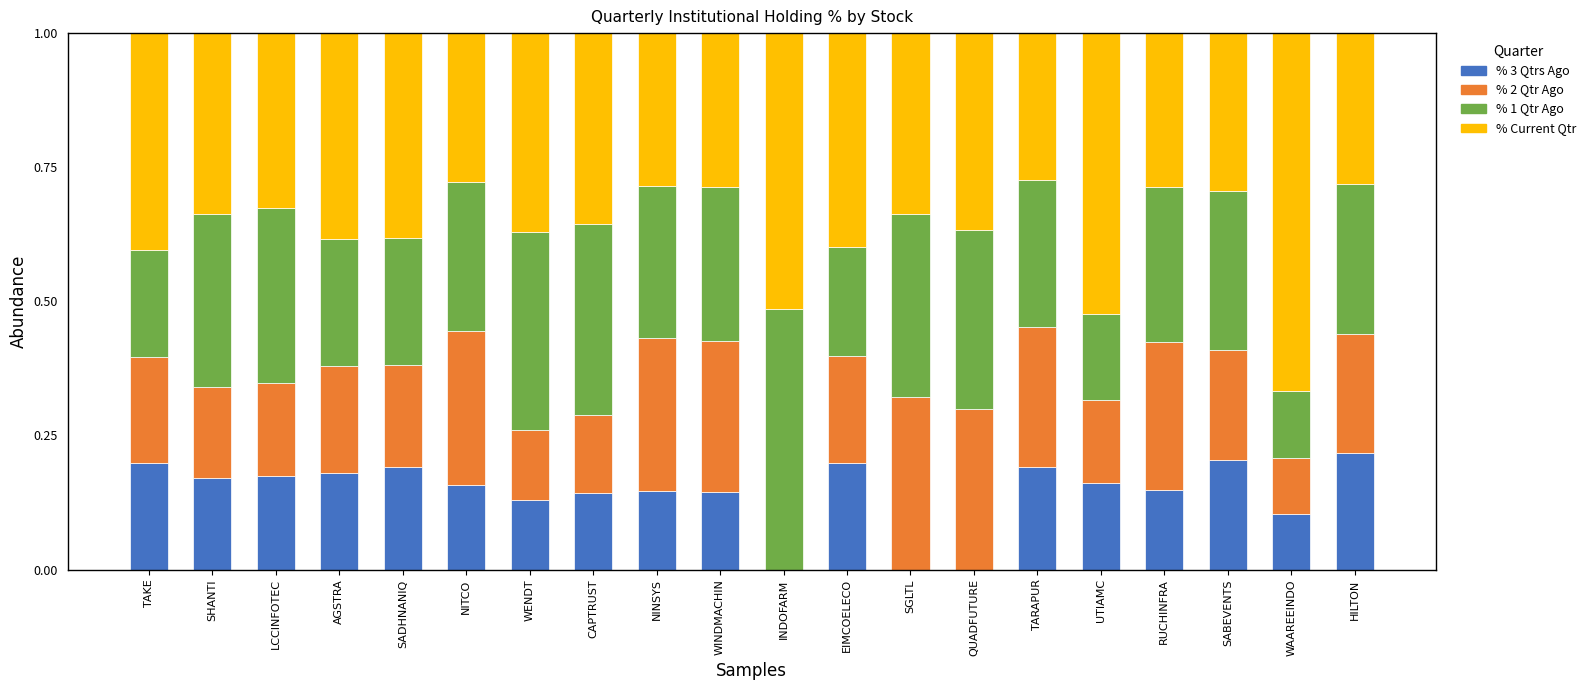

What is the total value across all series at TARAPUR?

1.0